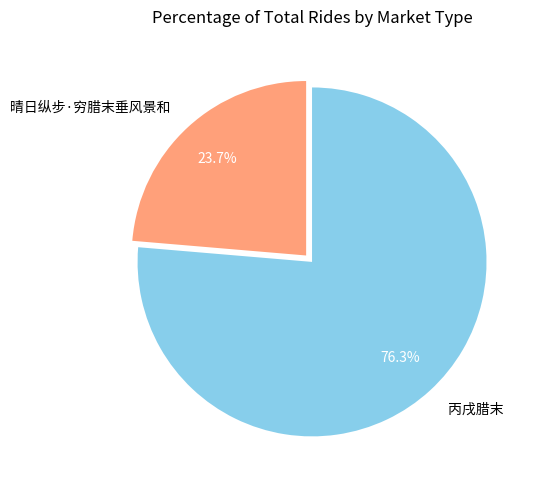

To the nearest percent, what percentage of the pie is 丙戌腊末?

76%